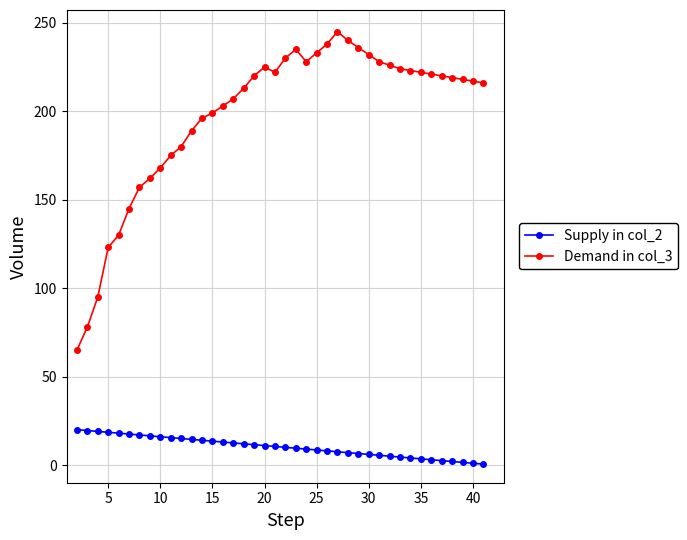

What is the difference between the maximum and minimum values in the Supply in col_2 series?

19.5